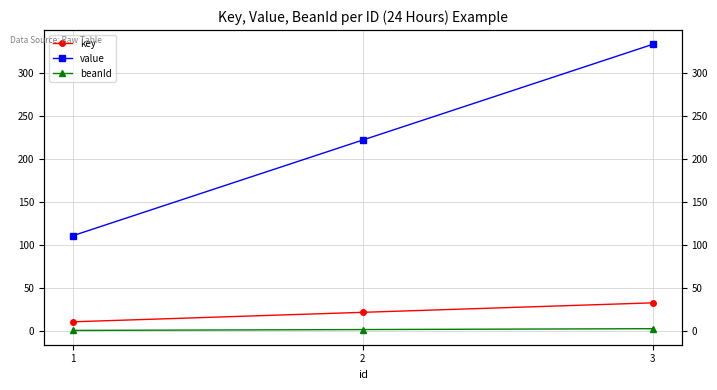

Rank the series at 1 from highest to lowest value.

value, key, beanId